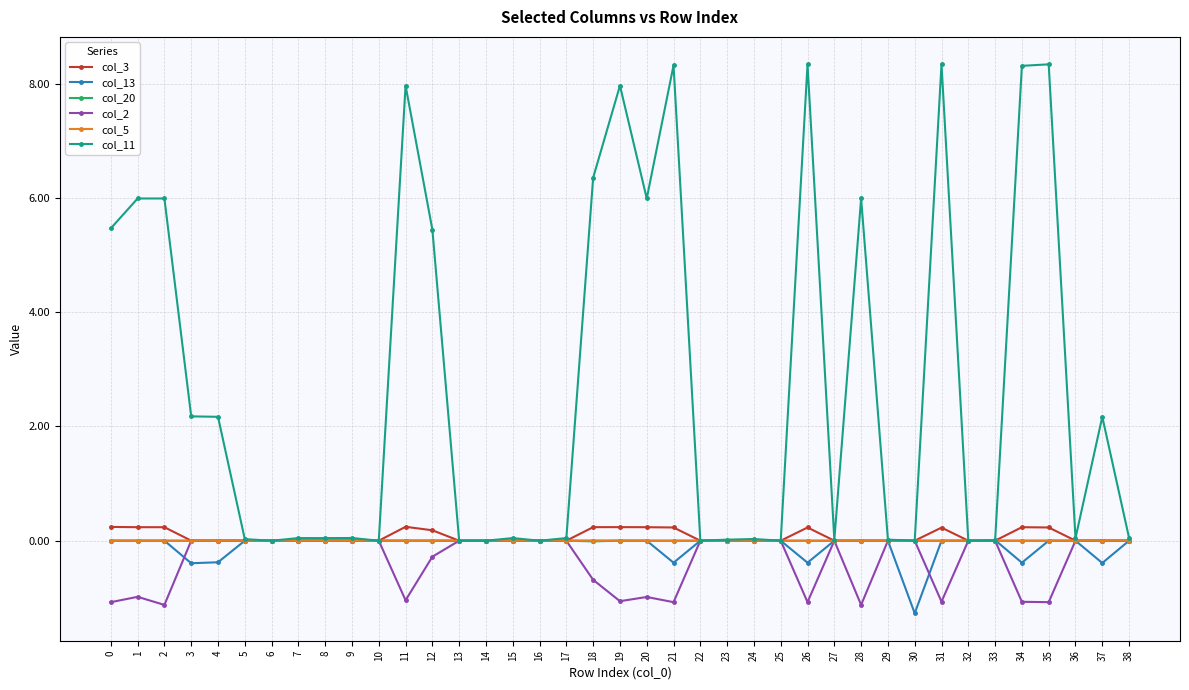

Which series has the largest range (max minus min)?

col_11